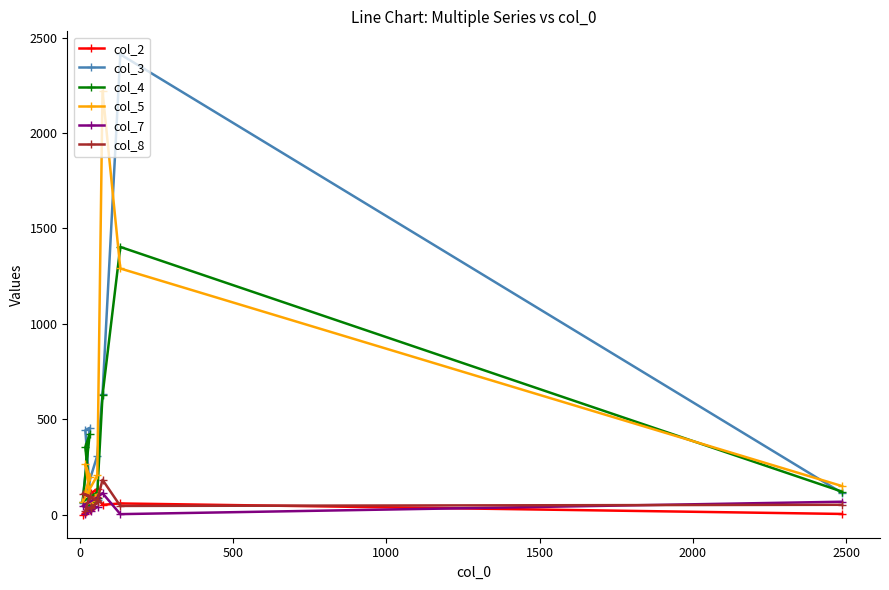

What is the minimum value for col_4?

49